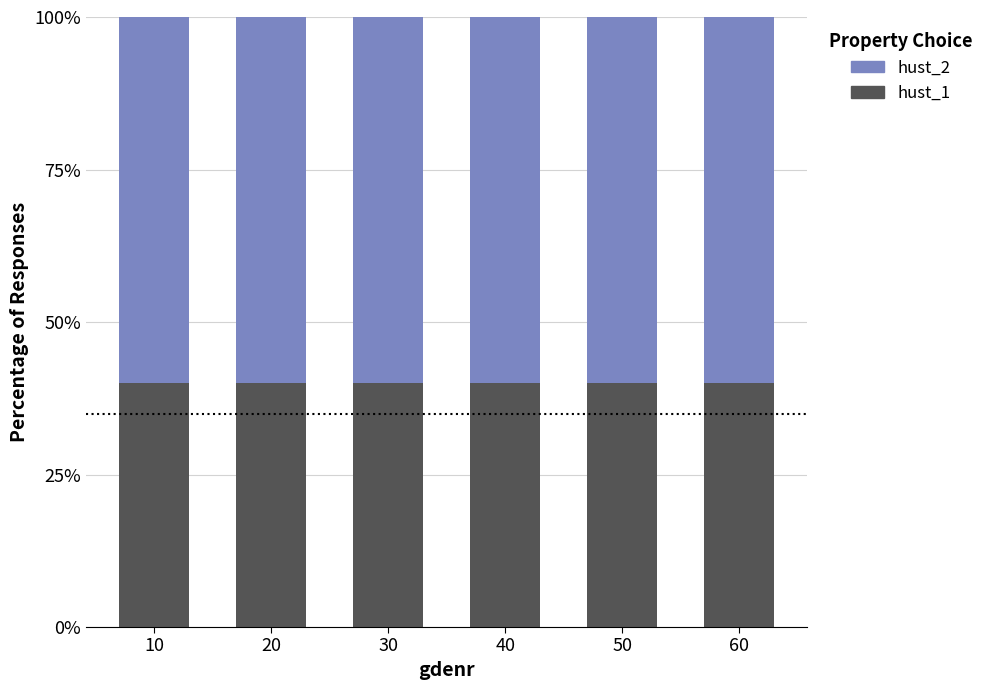

What is the total value across all series at 20?

100